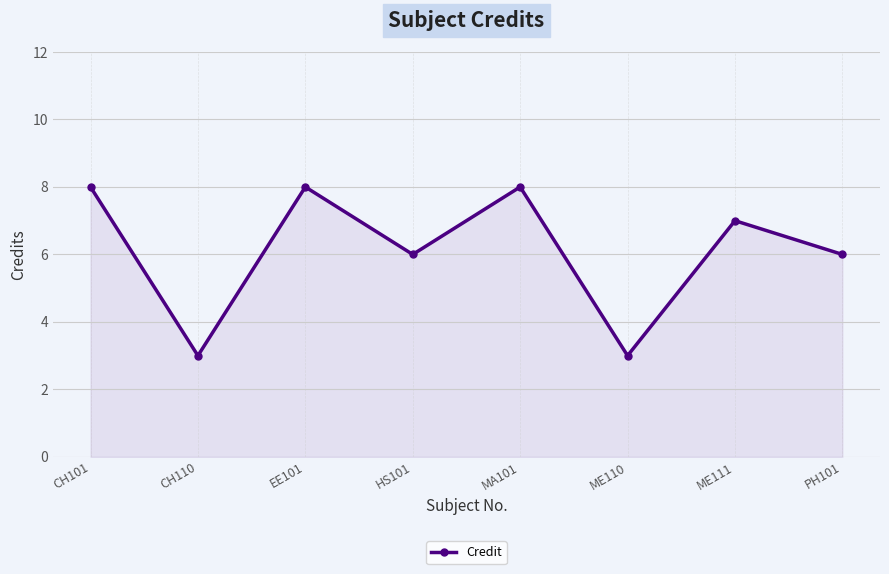

What is the difference between the second highest and minimum values?

5